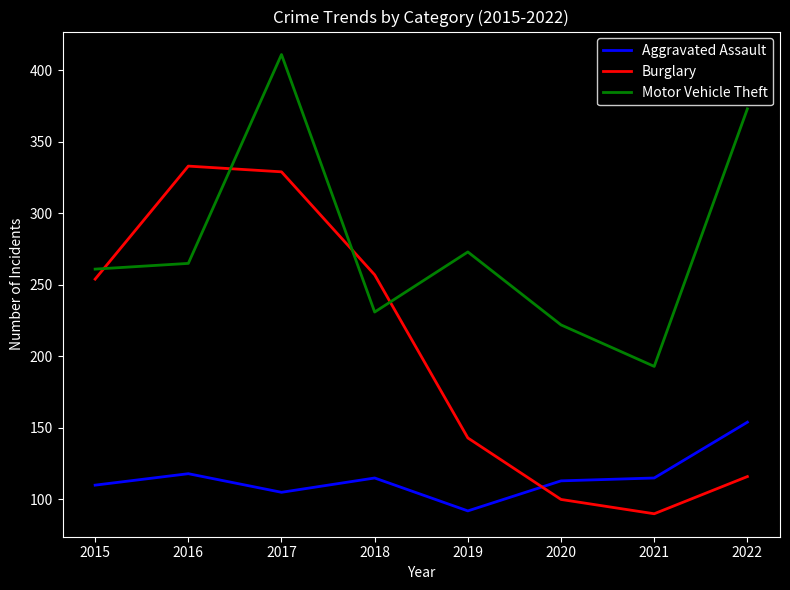

What is the highest value of the Motor Vehicle Theft series?

411